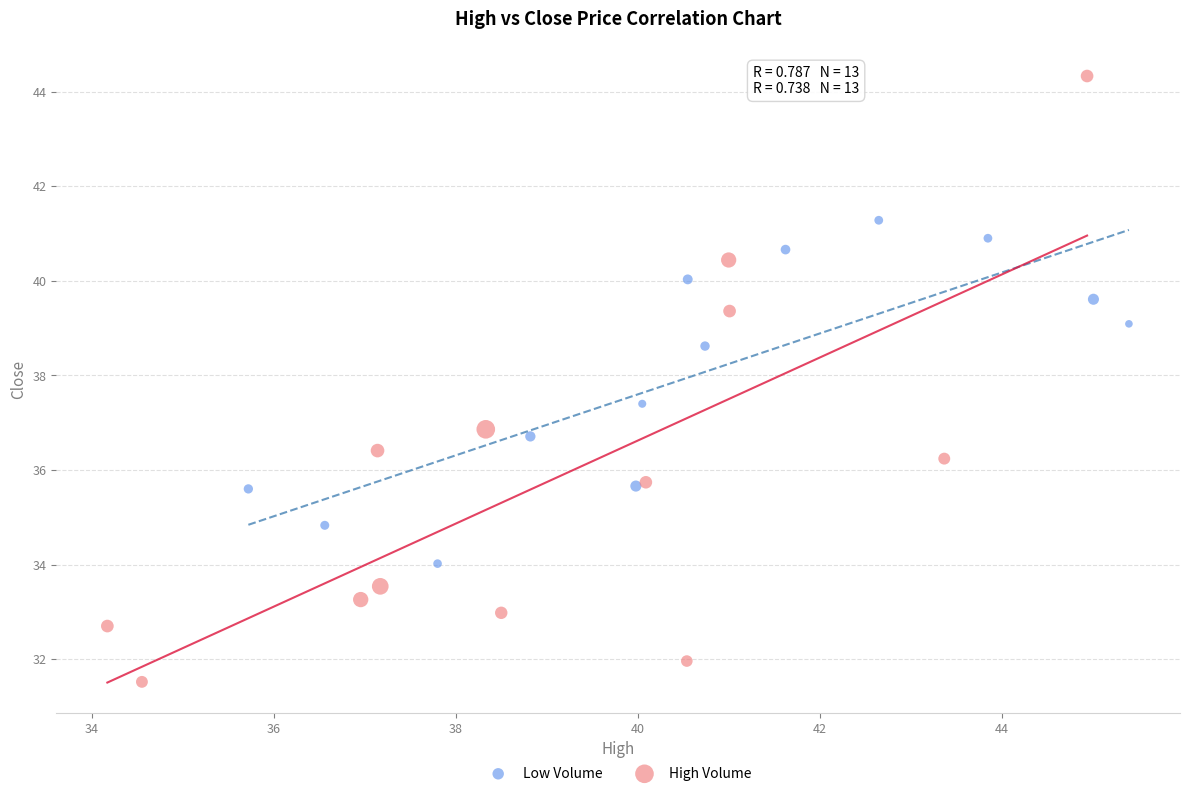

Which series contains the lowest Y value?

High Volume